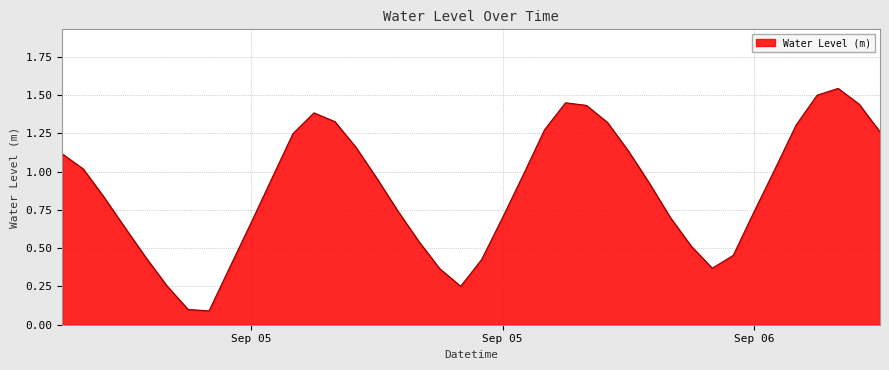

What is the value of the 30th point from the left?

0.7